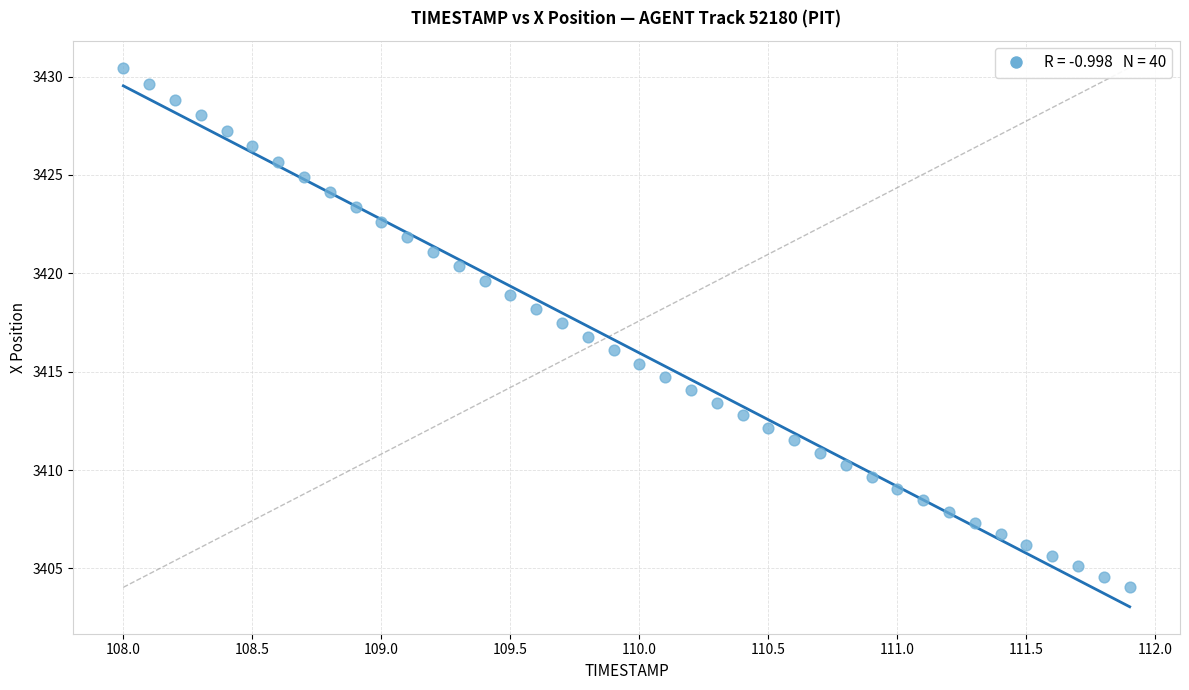

What is the range of X values (max minus min)?

3.9